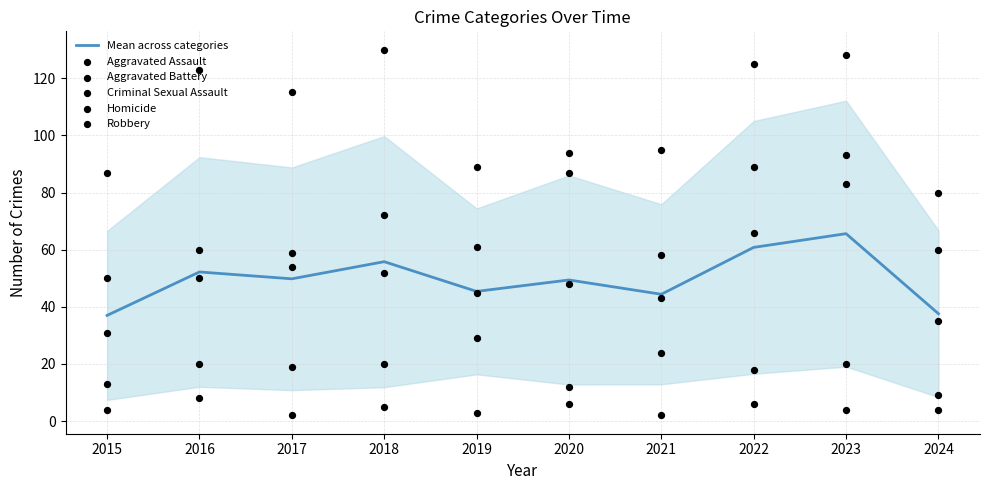

At how many categories does at least one series exceed 54?

10